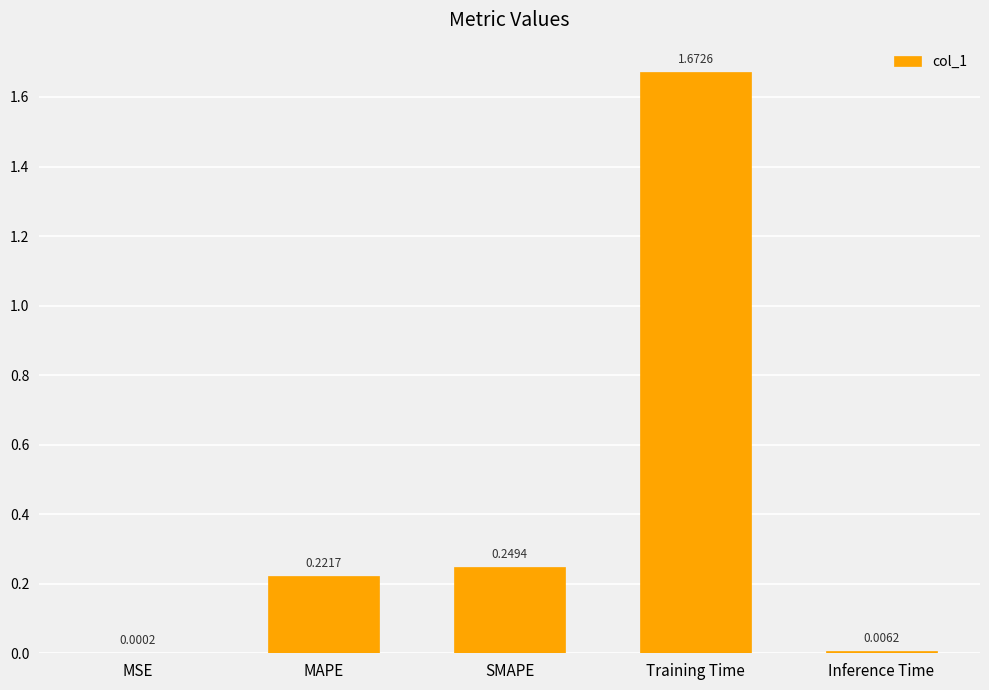

Which label corresponds to the largest value in the chart?

Training Time